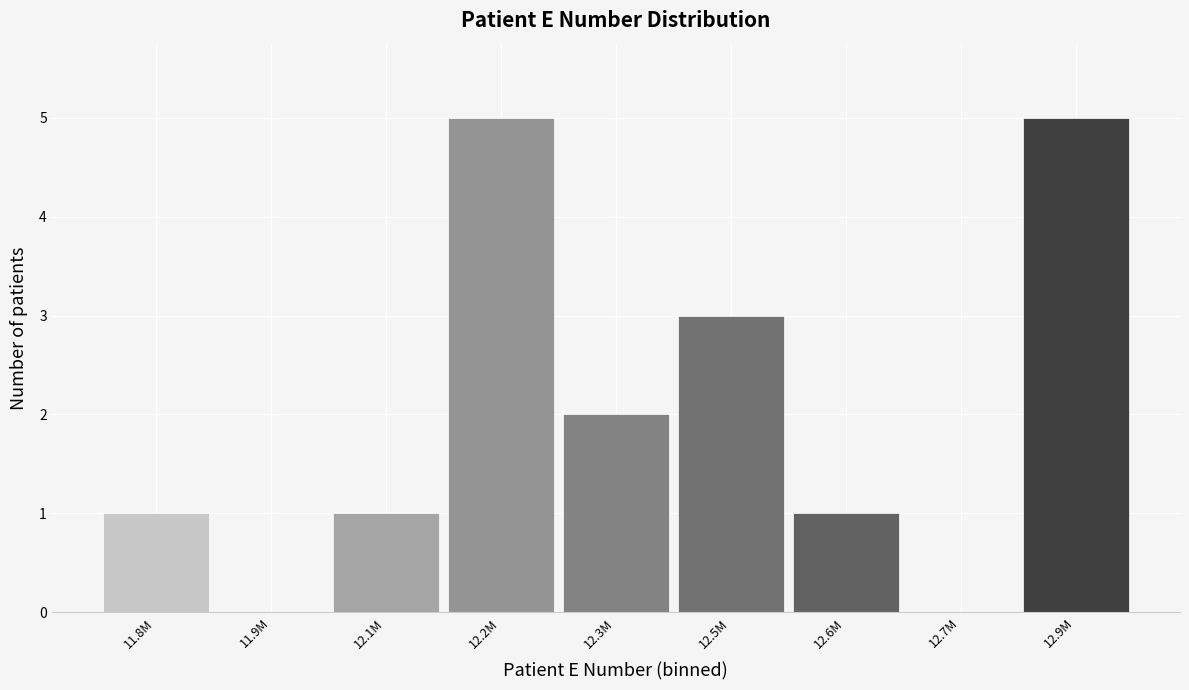

Reading left to right, extract all data points from this chart.

11.8M=1	11.9M=0	12.1M=1	12.2M=5	12.3M=2	12.5M=3	12.6M=1	12.7M=0	12.9M=5